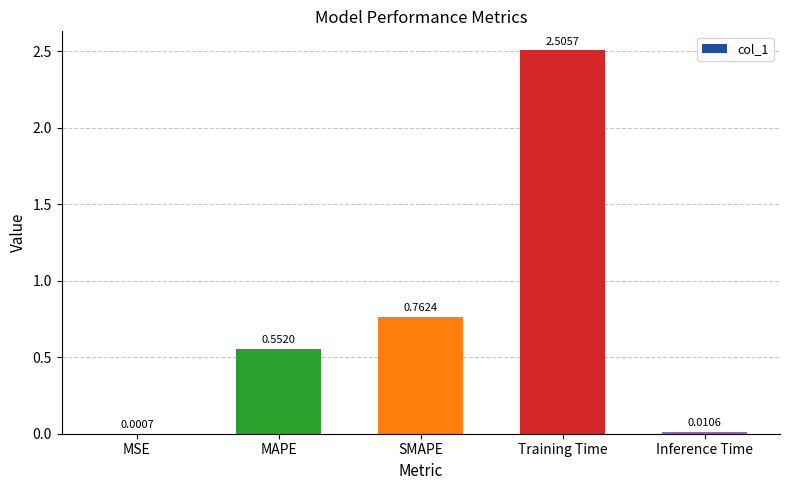

Which has a higher value, Inference Time or MSE?

Inference Time